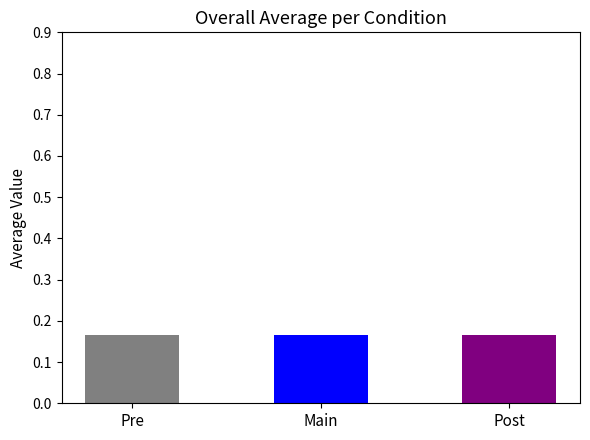

What is the value of the paper bar at the 1st from the left?

0.2